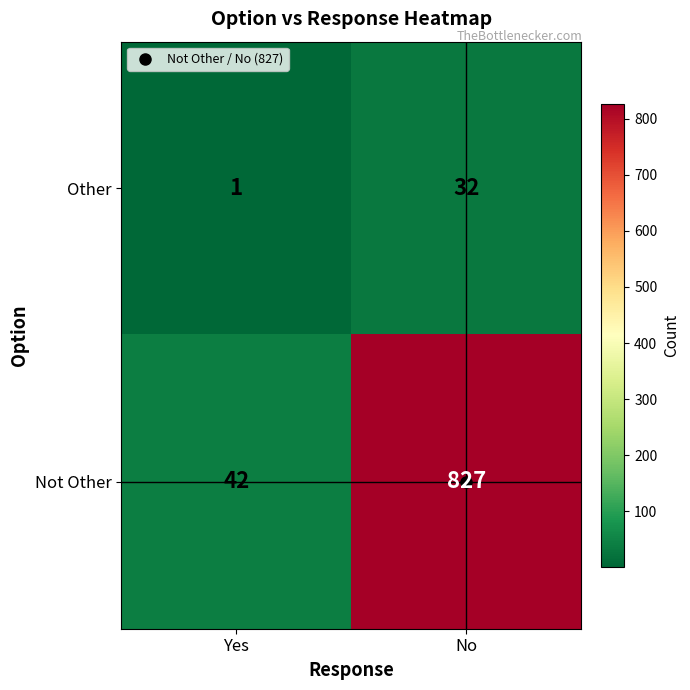

At which category is the sum across all series the highest?

No